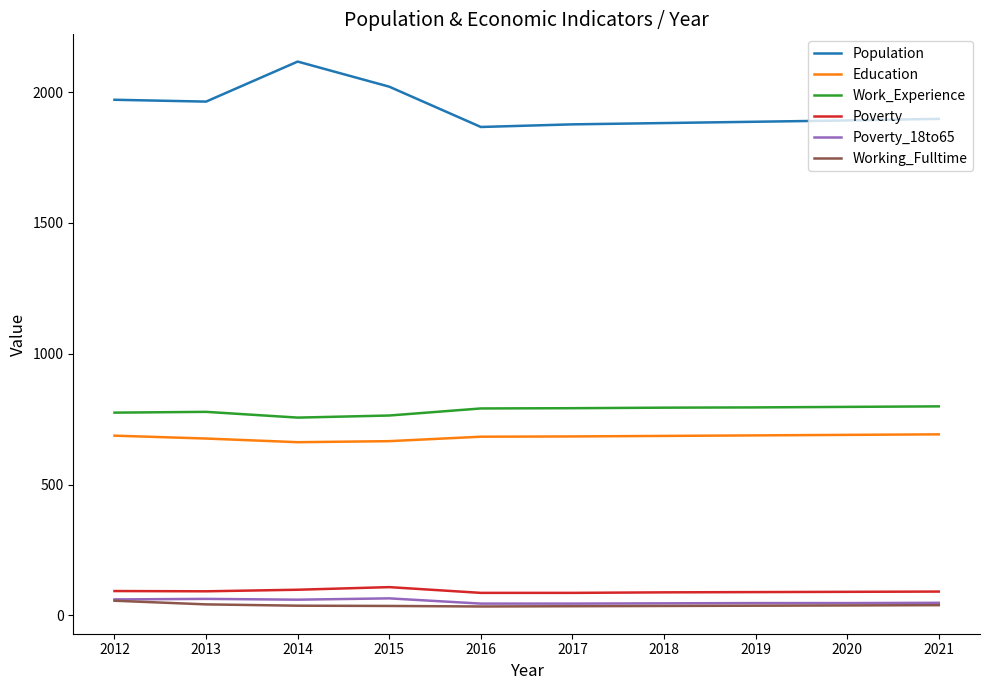

What is the greatest value displayed?

2117